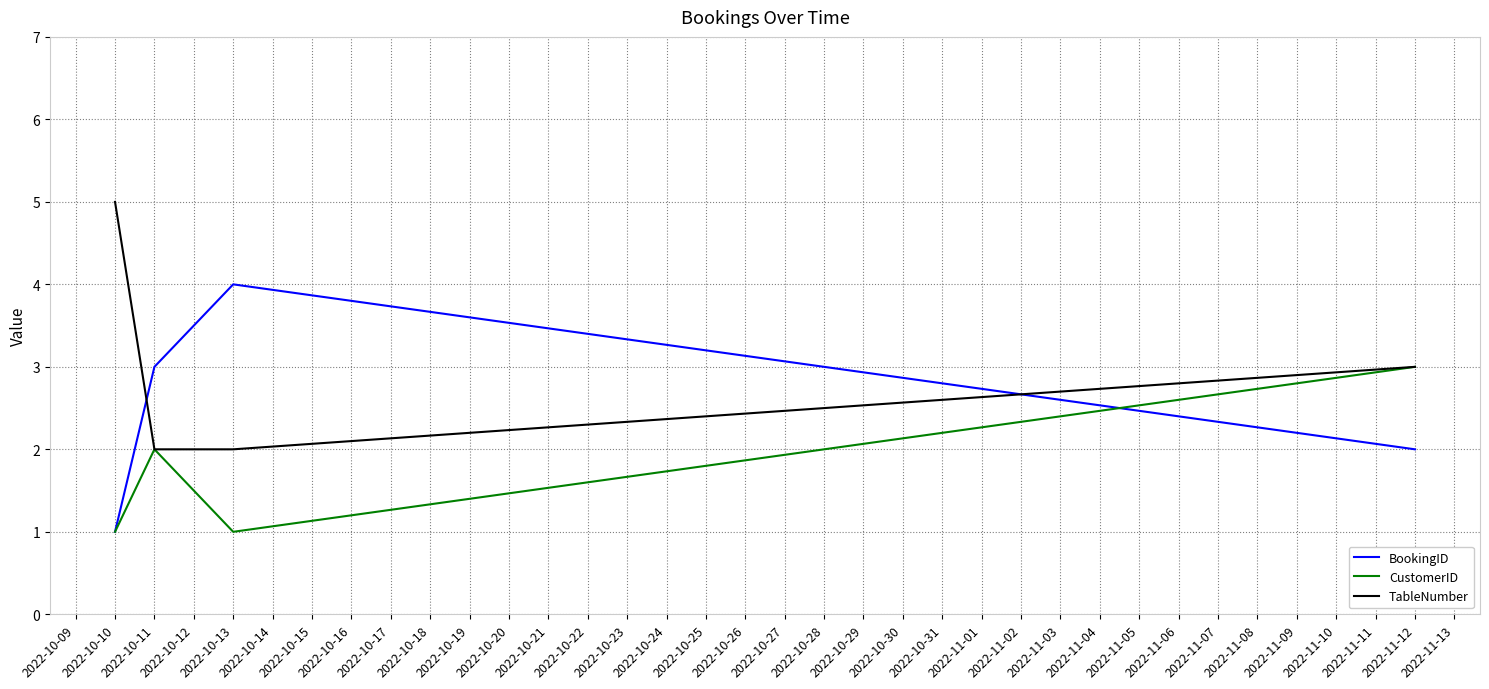

Is the value of BookingID at 2022-10-13 greater than the value of CustomerID at 2022-10-13?

Yes